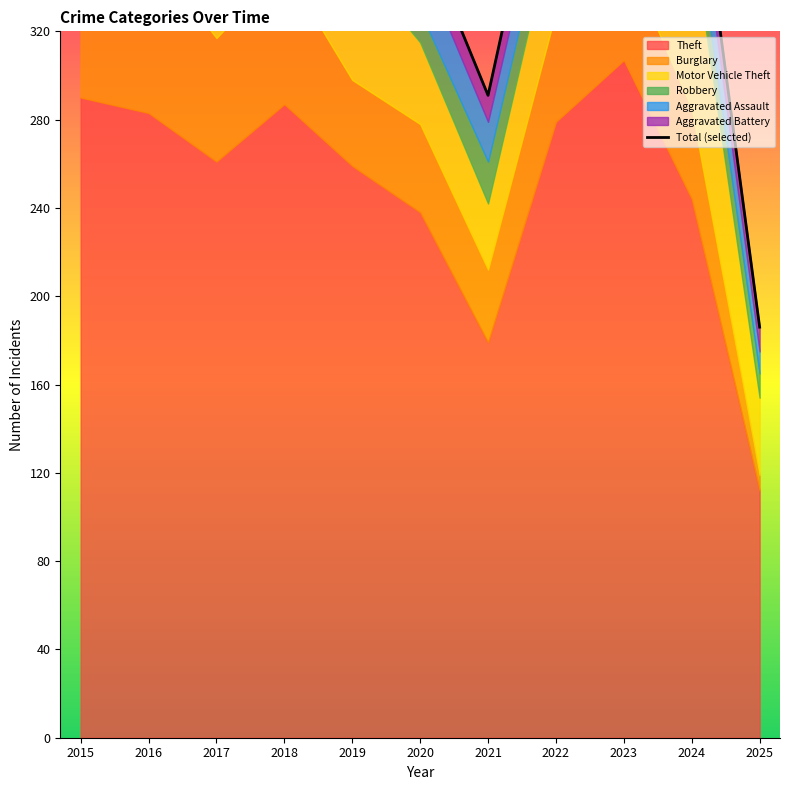

At which category does the chart reach its peak across all series?

2023